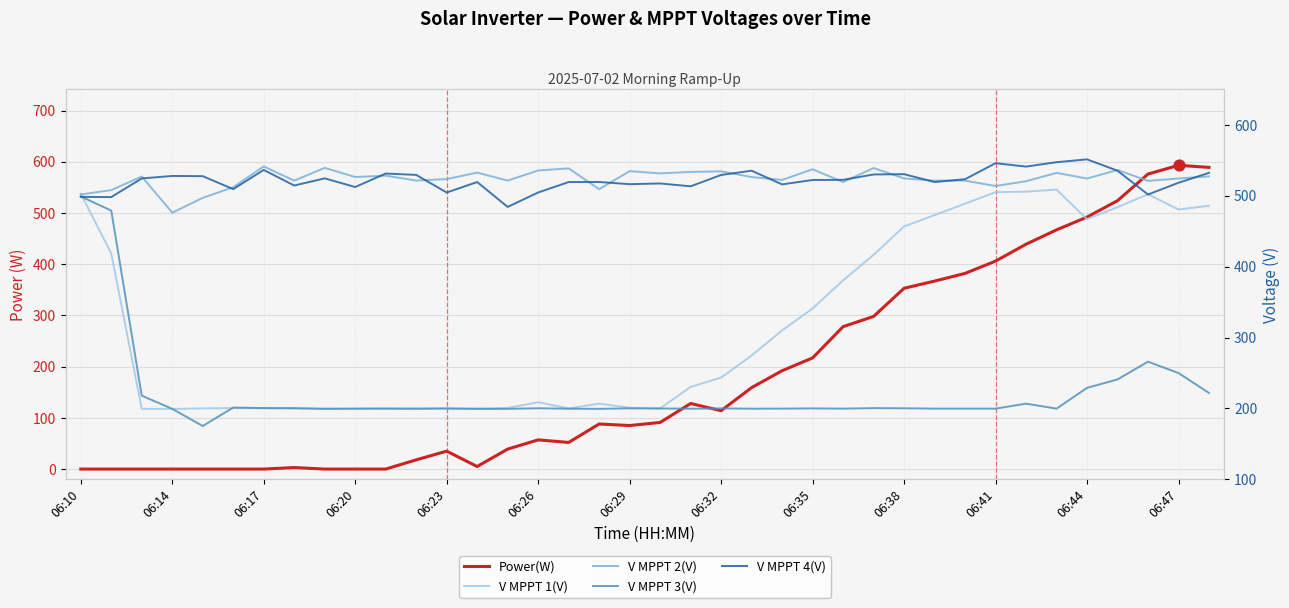

Which series has the largest total across all categories?

V MPPT 2(V)